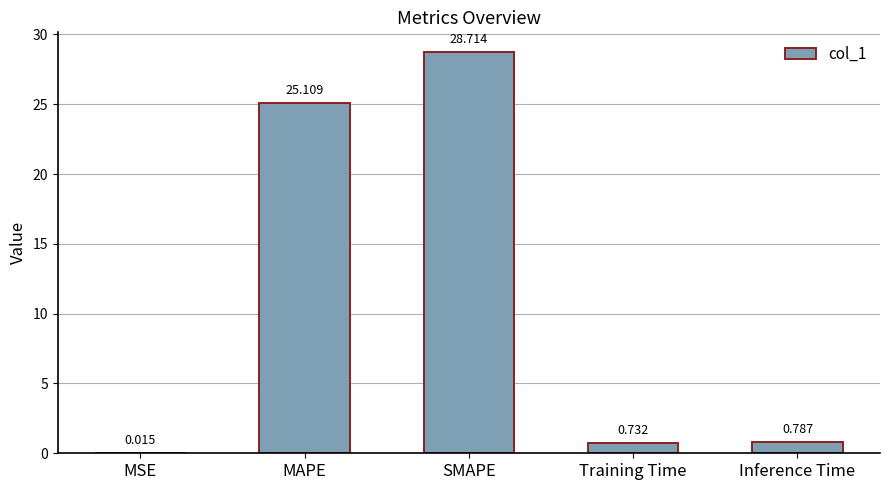

How many distinct data groups are displayed?

1